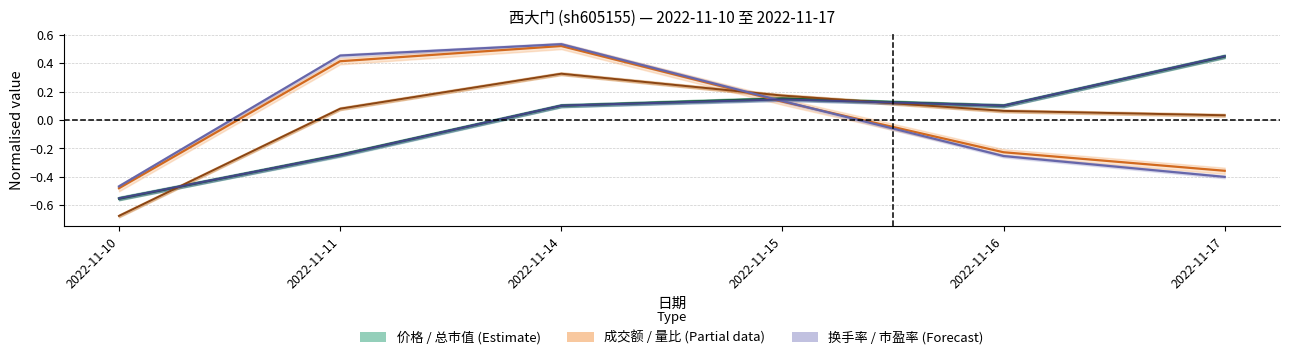

List the labels in order of 总市值(亿元) value, smallest first.

2022-11-10, 2022-11-11, 2022-11-14, 2022-11-16, 2022-11-15, 2022-11-17